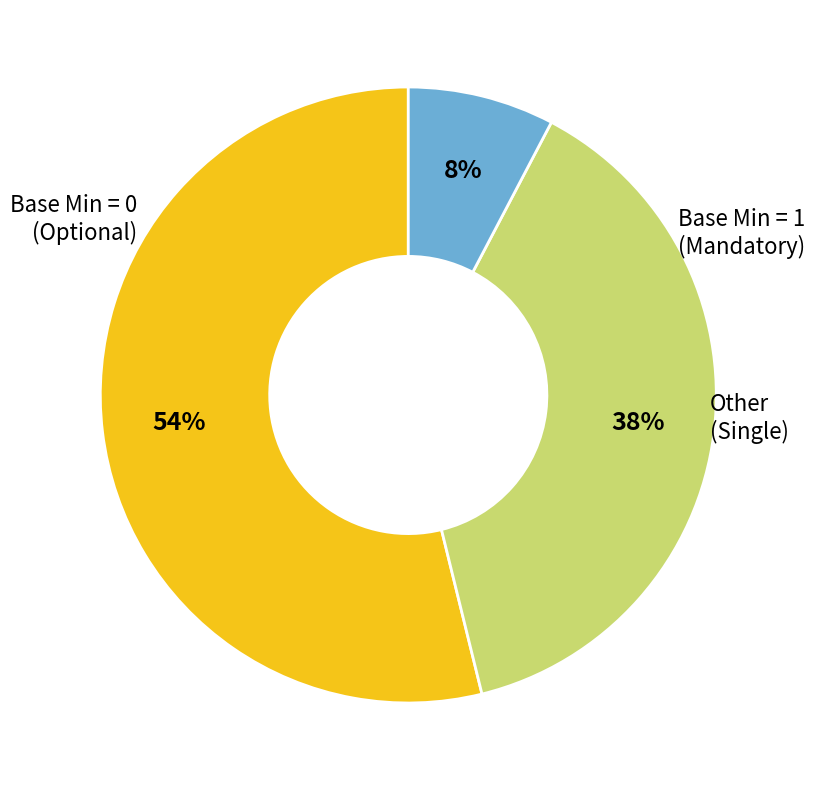

Is there a majority slice in this chart?

Yes